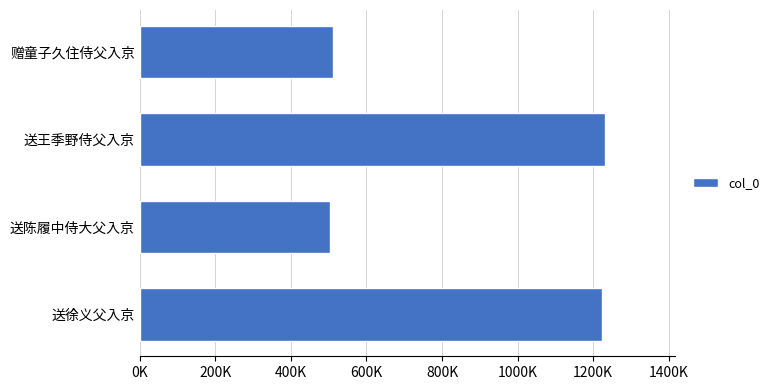

Are the bars horizontal?

Yes